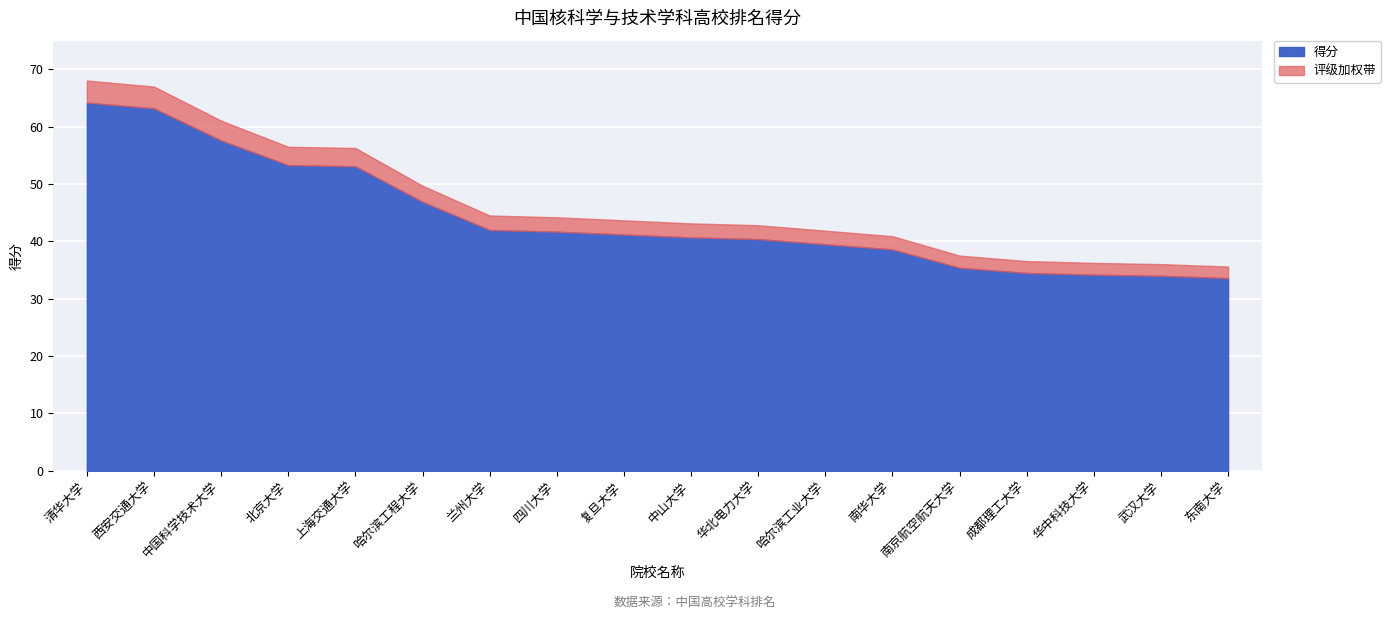

What is the maximum value shown in the chart?

64.2